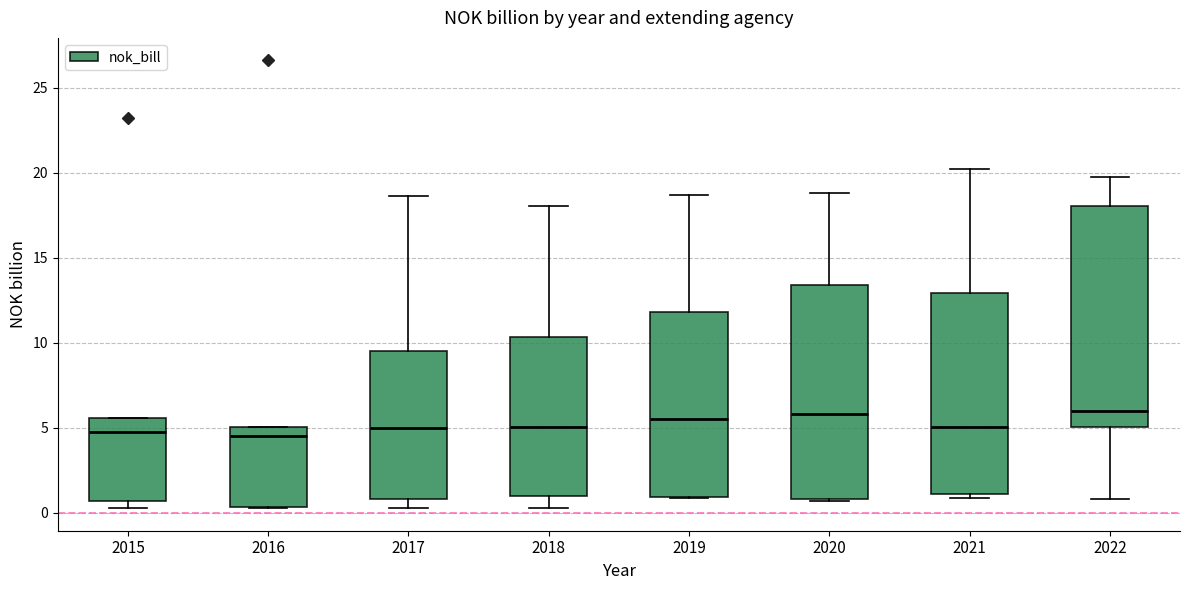

Reading left to right, read every box against the y-axis: the position of its median line, the range the box covers, and the ends of its whiskers. The values are not printed on the chart, so give them approximately, as read against the axis.

2015: median 4.5, box 0.5 to 5.5, whiskers 0.5 (just below the box's lower edge) to 5.5
2016: median 4.5, box 0.5 to 5.0, whiskers 0.5 to 5.0
2017: median 5.0, box 1.0 to 9.5, whiskers 0.5 to 18.5
2018: median 5.0, box 1.0 to 10.5, whiskers 0.0 to 18.0
2019: median 5.5, box 1.0 to 12.0, whiskers 1.0 to 18.5
2020: median 6.0, box 1.0 to 13.5, whiskers 0.5 to 19.0
2021: median 5.0, box 1.0 to 13.0, whiskers 1.0 (just below the box's lower edge) to 20.0
2022: median 6.0, box 5.0 to 18.0, whiskers 1.0 to 20.0